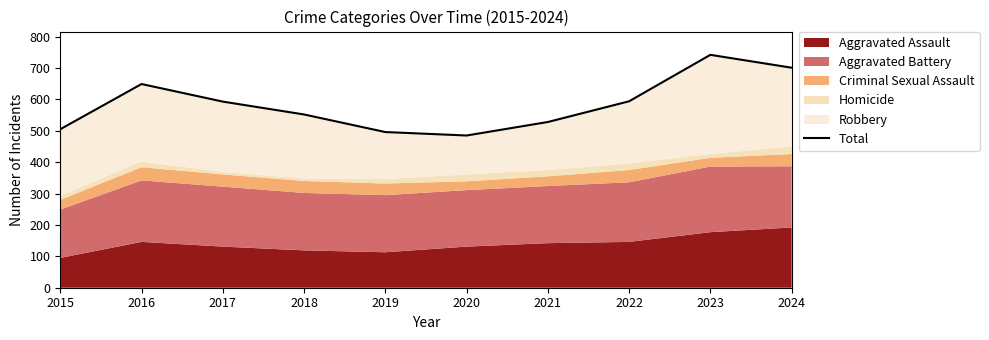

Reading left to right, what are all the values shown in this chart?

505	649	593	552	496	485	528	594	742	701